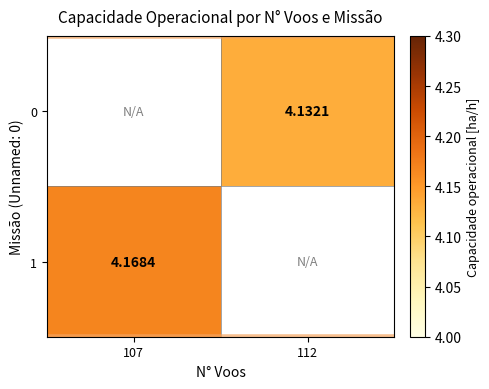

Is the value of 1 at 107 greater than the value of 0 at 112?

Yes